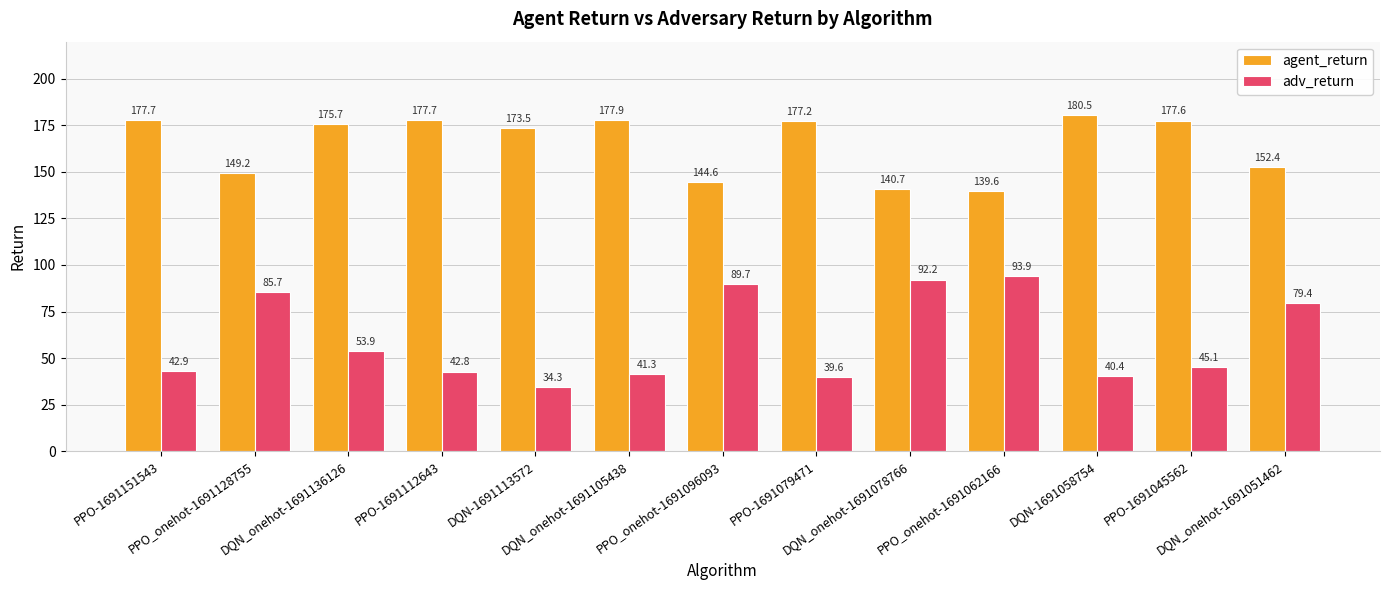

List the series in order of their overall mean, highest first.

agent_return, adv_return